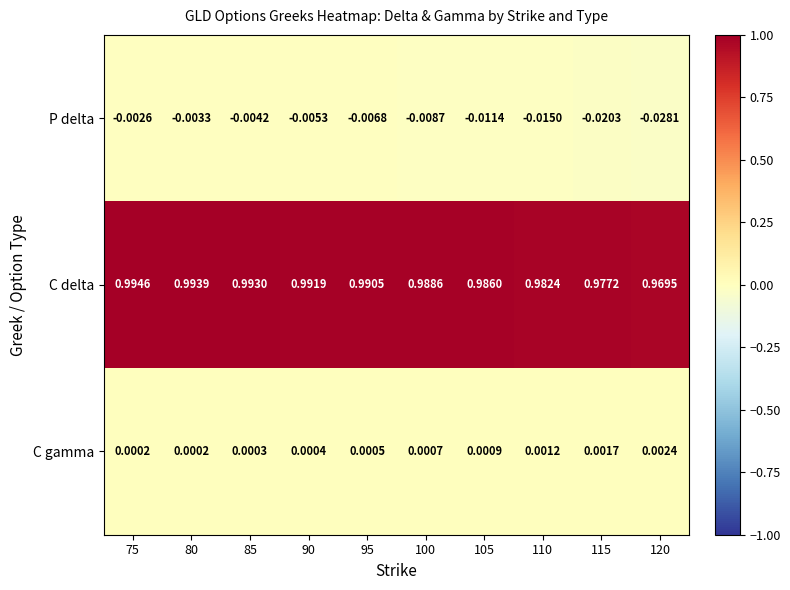

At 90, list the series in order from largest to smallest.

C delta, C gamma, P delta